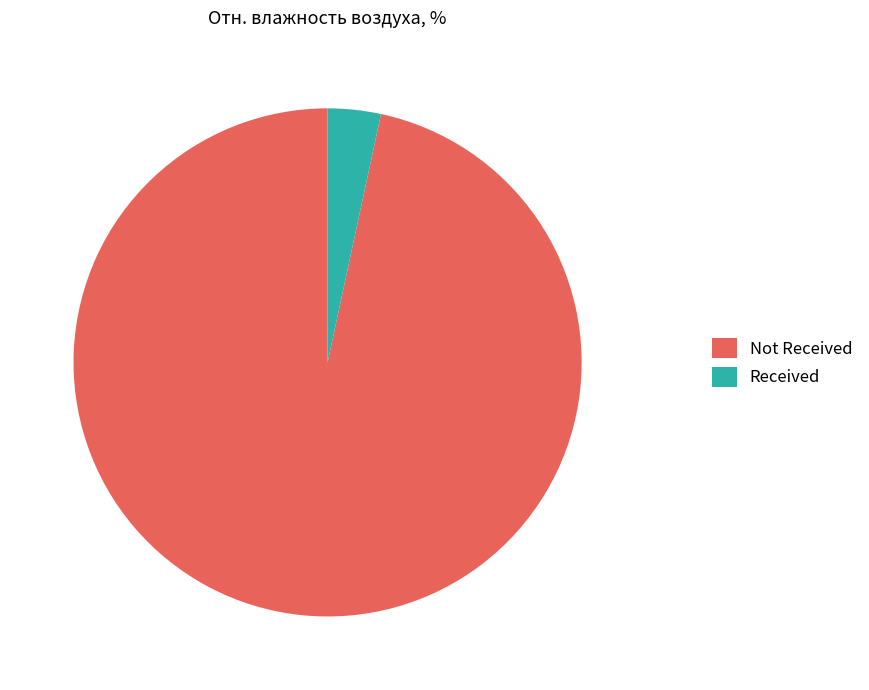

What is the smallest slice in the pie chart?

Received